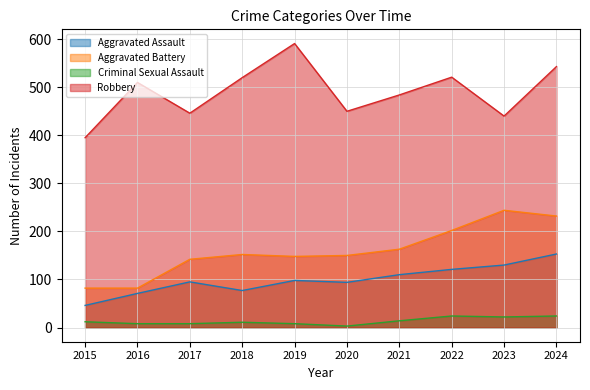

How many lines are shown in the chart?

4